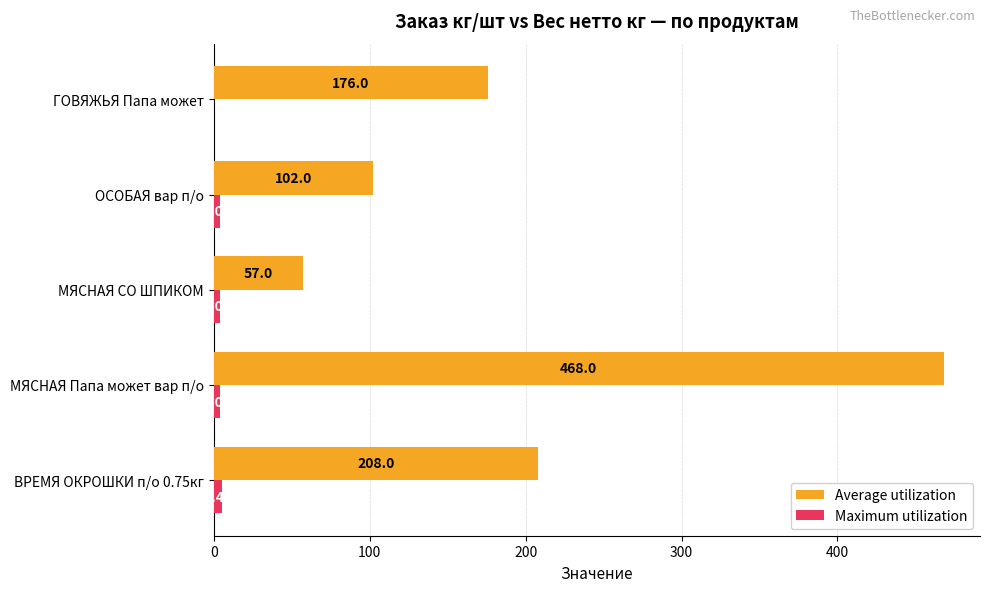

Between ОСОБАЯ вар п/о and ГОВЯЖЬЯ Папа может, which series saw the biggest shift?

Average utilization